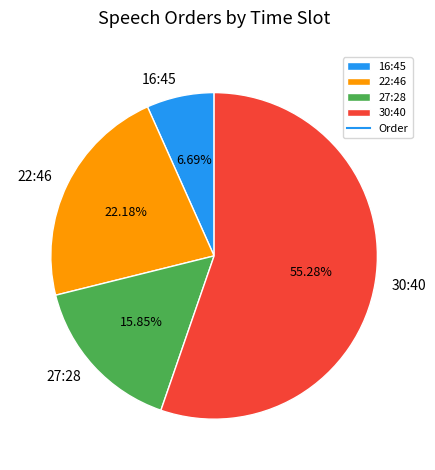

To the nearest percent, what is the combined percentage of 30:40 and 22:46?

77%